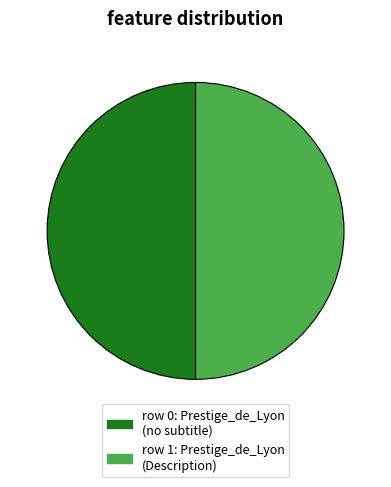

Approximately how many times larger is the value at row 1: Prestige_de_Lyon (Description) compared to row 0: Prestige_de_Lyon (no subtitle)?

1.0